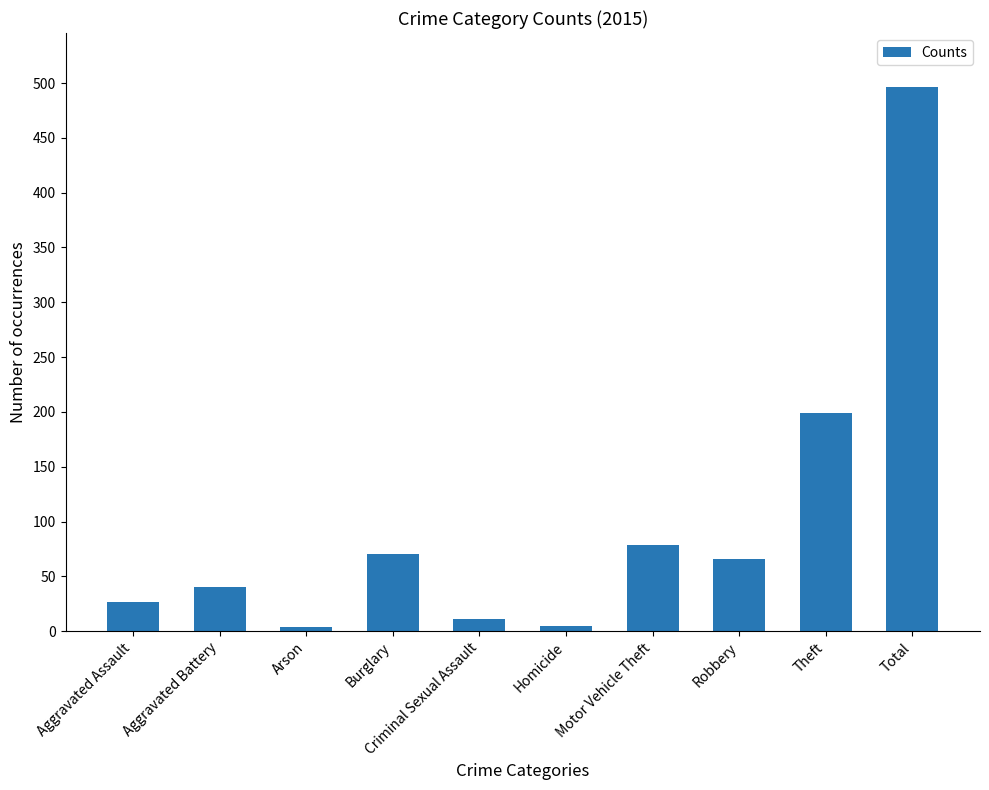

What is the difference between the values at Aggravated Assault and Burglary?

43